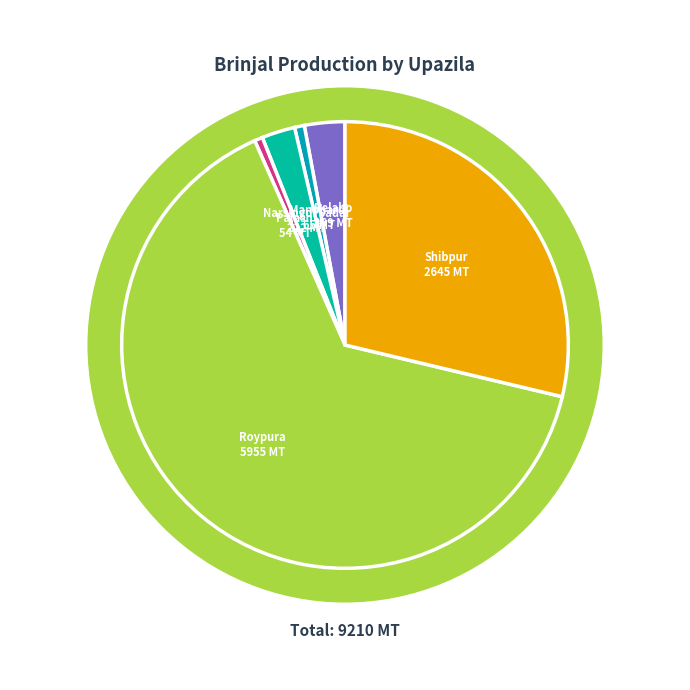

What is the change in value from Belabo to Shibpur?

+2376